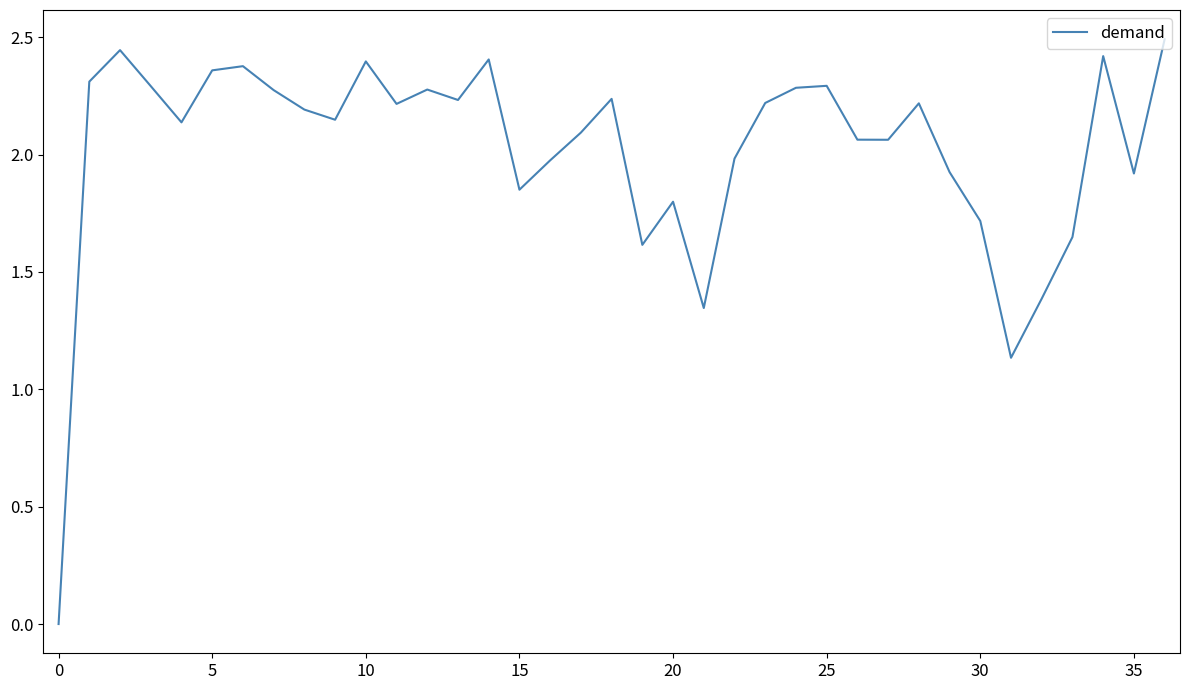

Read the value at 25.

2.3